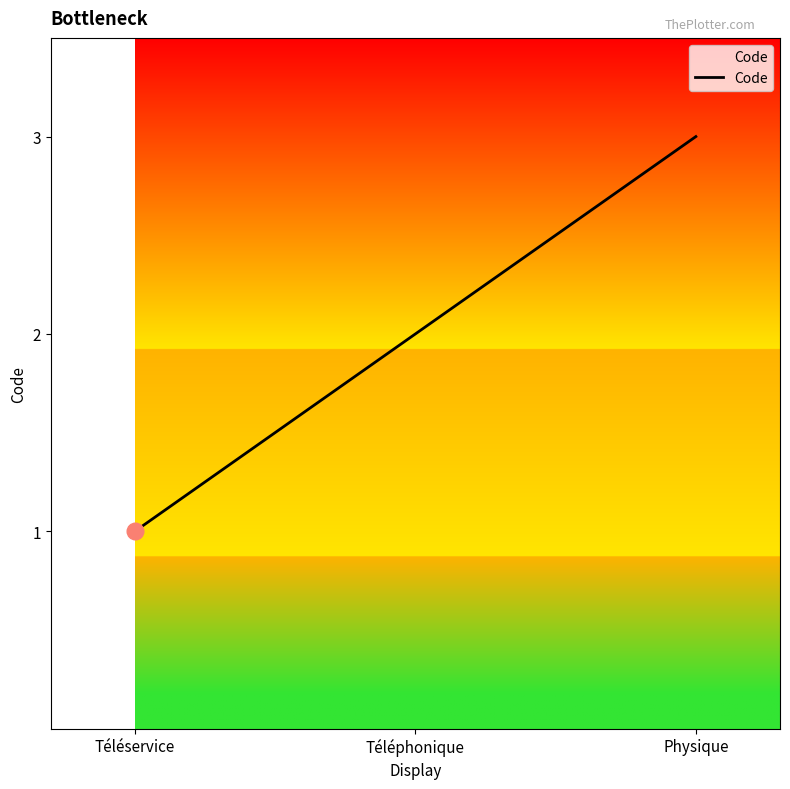

Approximately how many times larger is the value at Téléphonique compared to Téléservice?

2.0